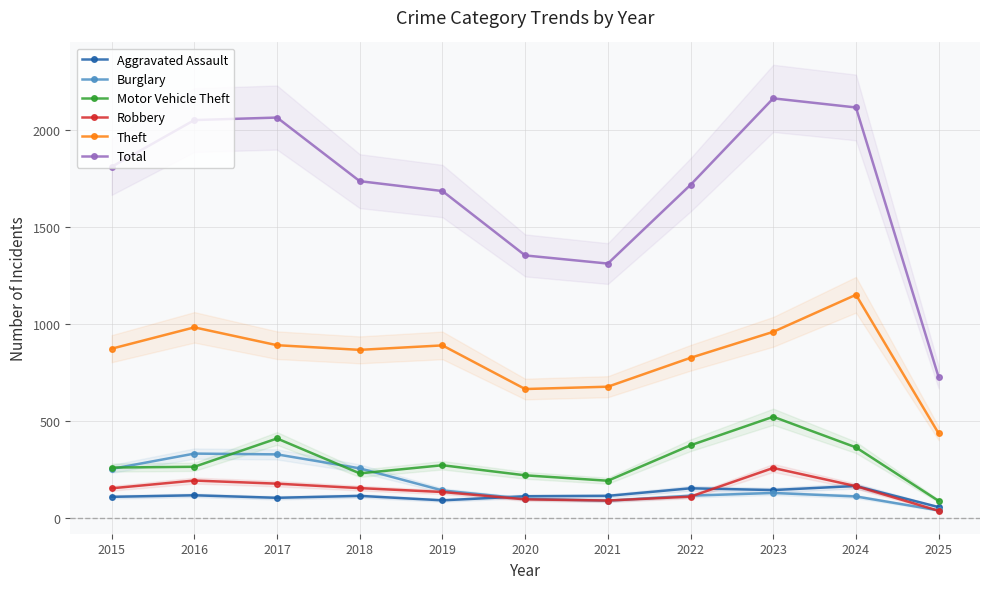

True or false: Aggravated Assault and Motor Vehicle Theft intersect in this chart.

False